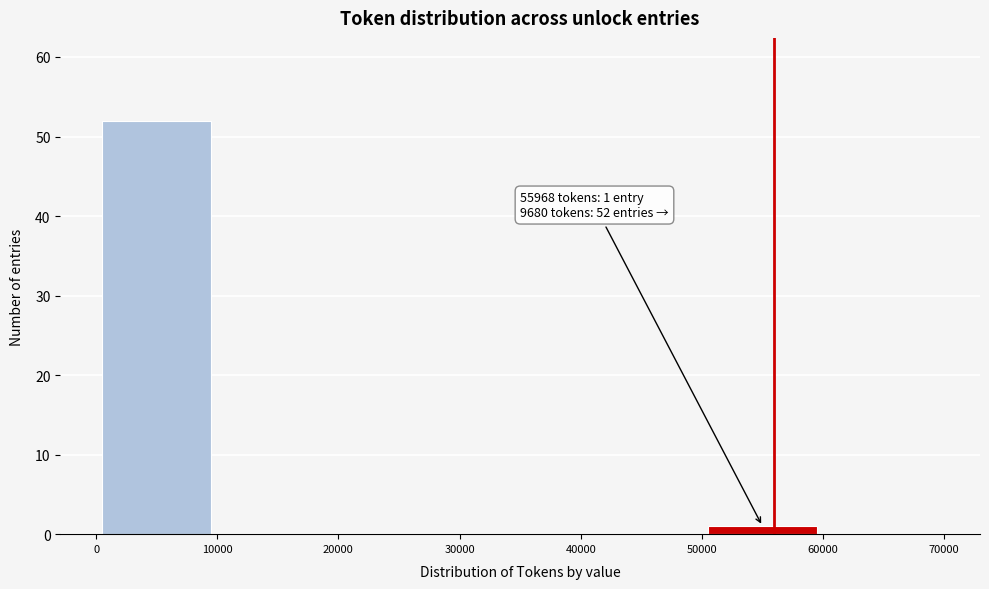

Which range on the x-axis has the tallest bar?

0 to 10000